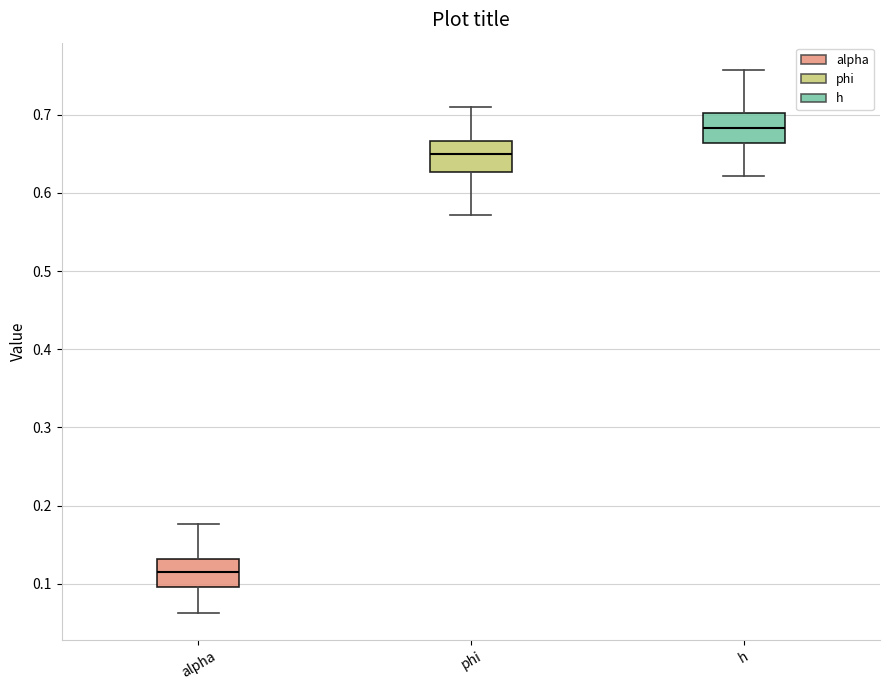

Where does the lower whisker of the box for h end on the y-axis? The values are not printed on the chart, so give them approximately, as read against the axis.

0.62